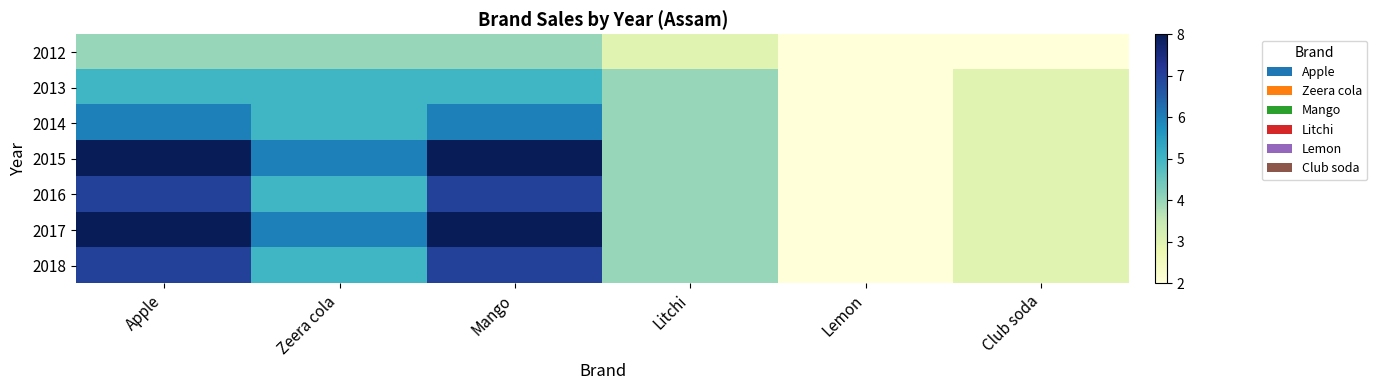

Which series has the largest total across all categories?

2015